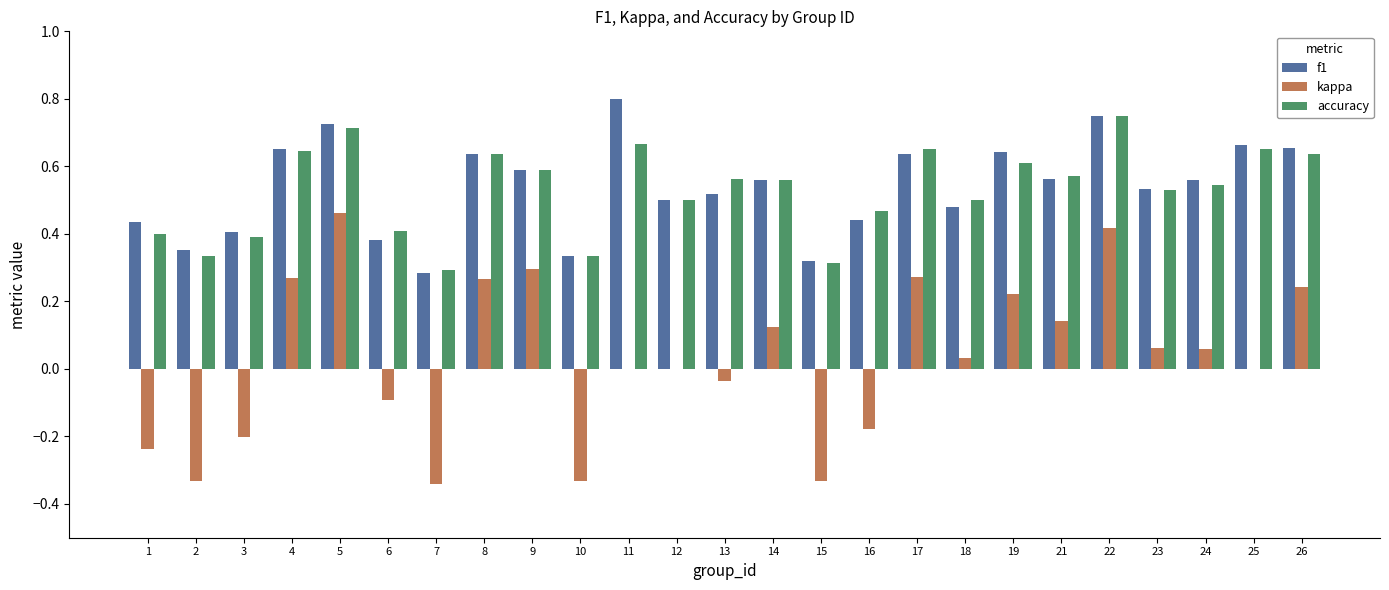

What is the sum of the f1 values at 18 and 16?

0.9